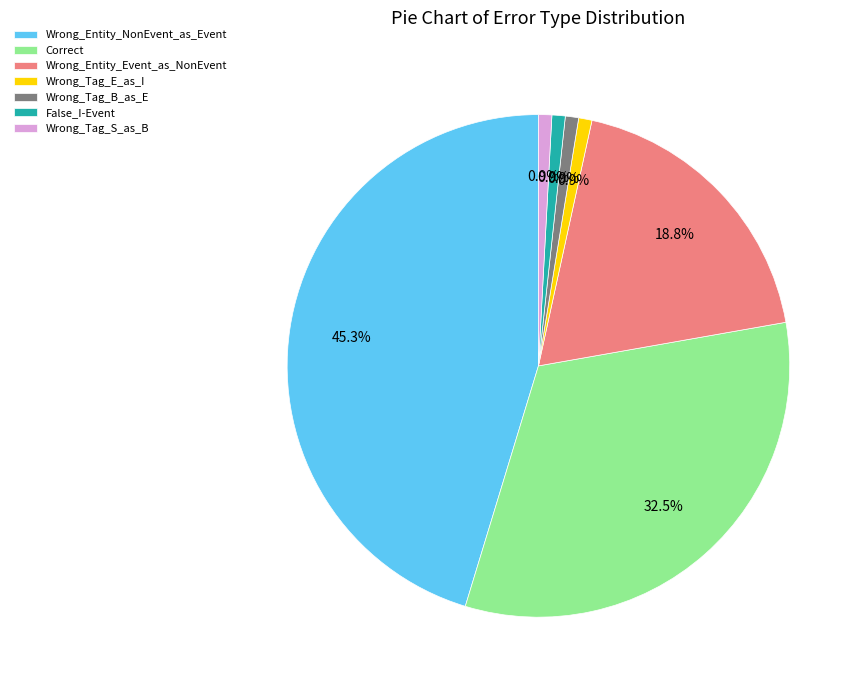

To the nearest percent, what is the combined percentage of Correct and Wrong_Entity_Event_as_NonEvent?

51%